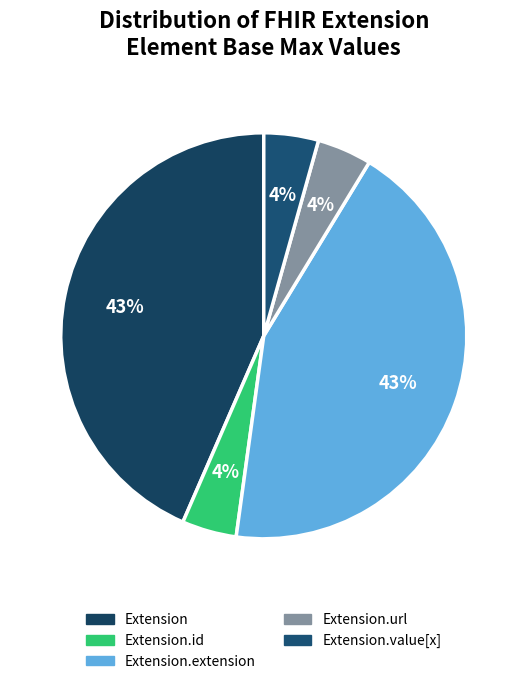

To the nearest percent, what is the average slice percentage?

20%